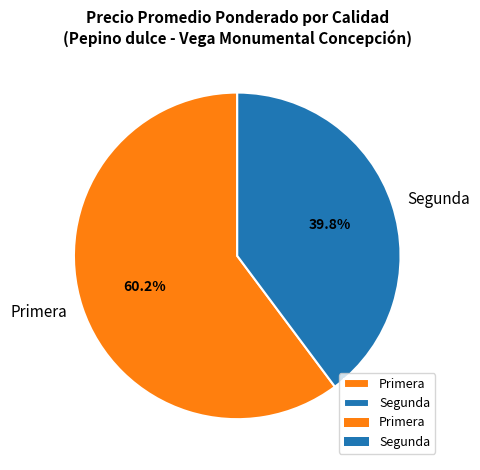

What is the ratio of the value at Primera to the value at Segunda?

1.5